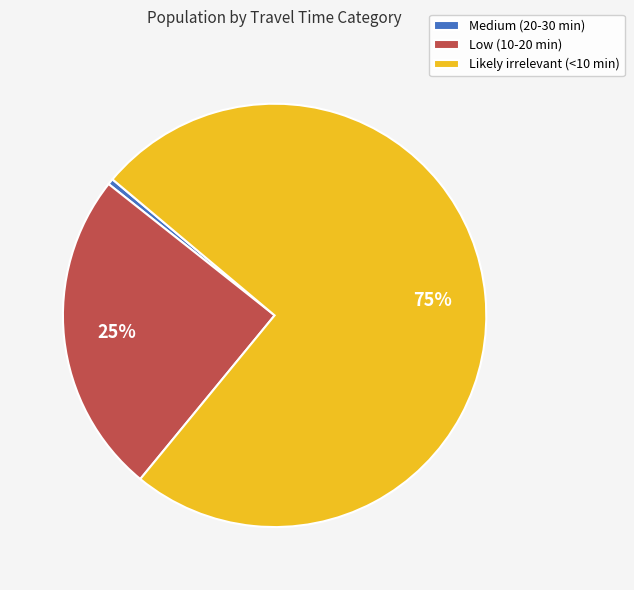

Count the number of slices in the pie.

3